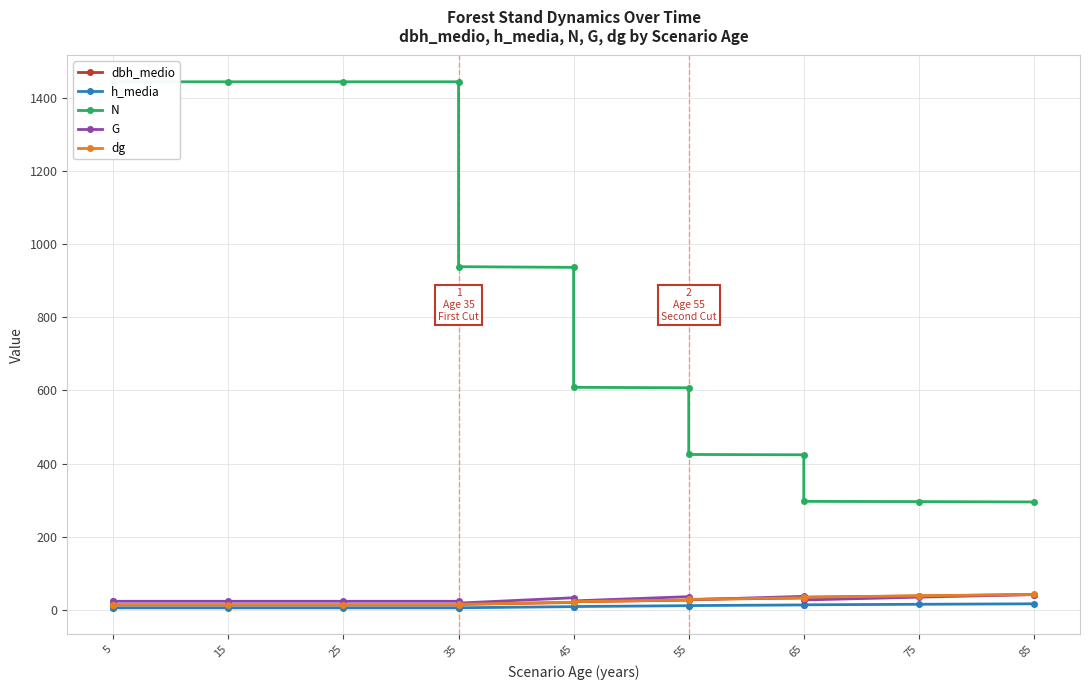

What is the total value across all series at 5?

1501.7